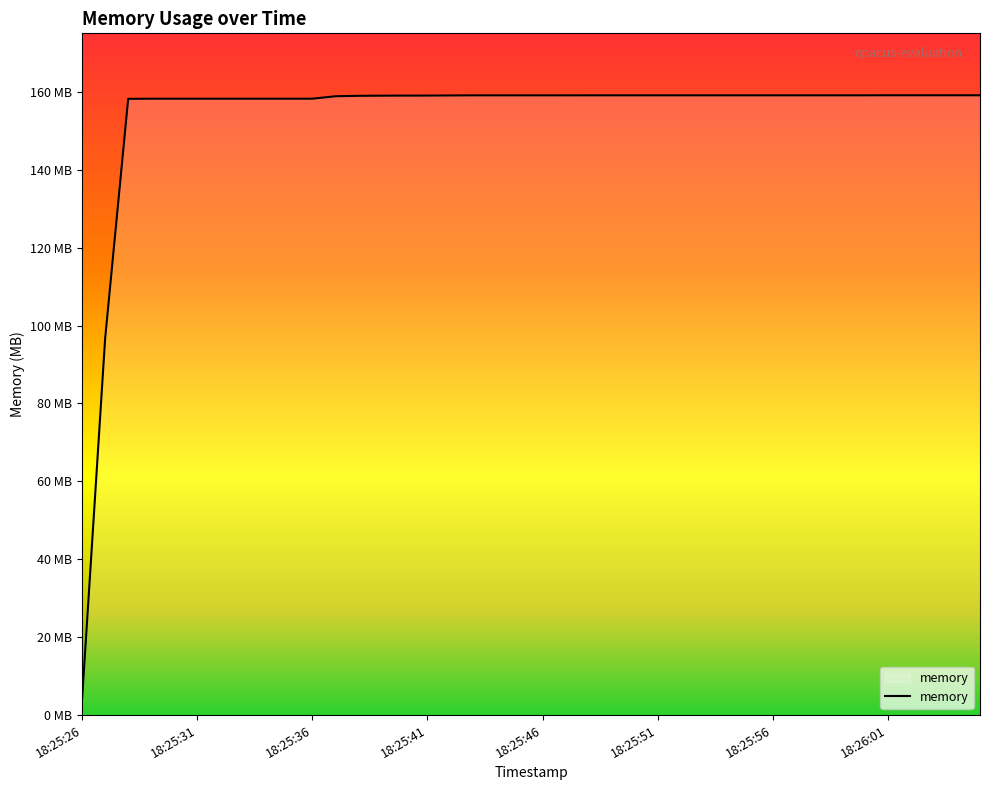

List the labels in order of value, smallest first.

18:25:26, 18:25:27, 18:25:28, 18:25:29, 18:25:30, 18:25:31, 18:25:32, 18:25:33, 18:25:34, 18:25:35, 18:25:36, 18:25:37, 18:25:38, 18:25:39, 18:25:40, 18:25:41, 18:25:42, 18:25:43, 18:25:44, 18:25:45, 18:25:46, 18:25:47, 18:25:48, 18:25:49, 18:25:50, 18:25:51, 18:25:52, 18:25:53, 18:25:54, 18:25:55, 18:25:56, 18:25:57, 18:25:58, 18:25:59, 18:26:00, 18:26:01, 18:26:02, 18:26:03, 18:26:04, 18:26:05